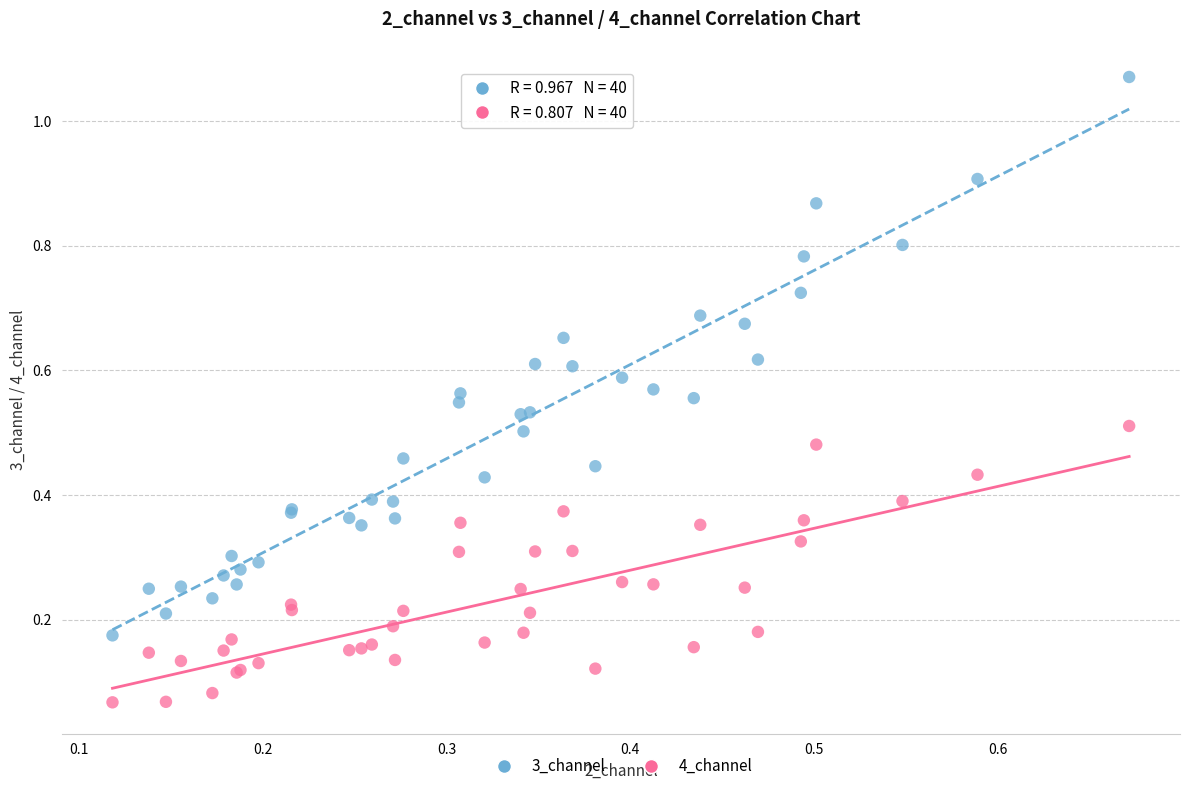

Which series has the largest Y range (max minus min)?

3_channel